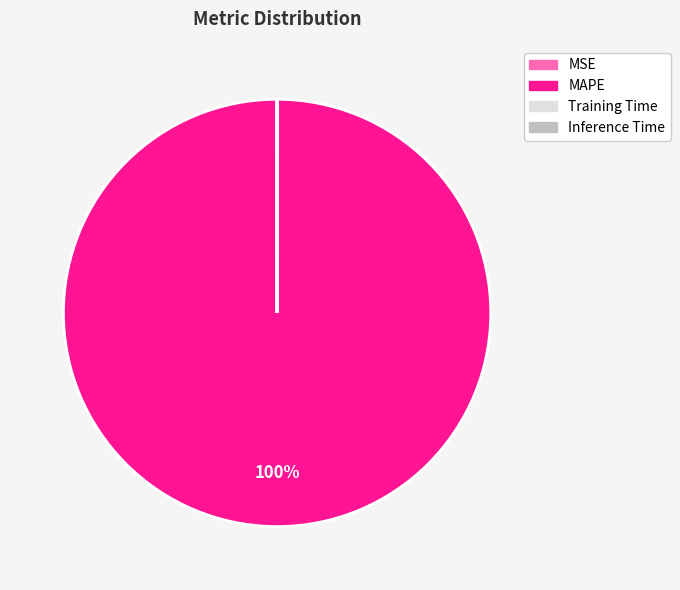

Is there any slice that represents more than half of the pie?

Yes